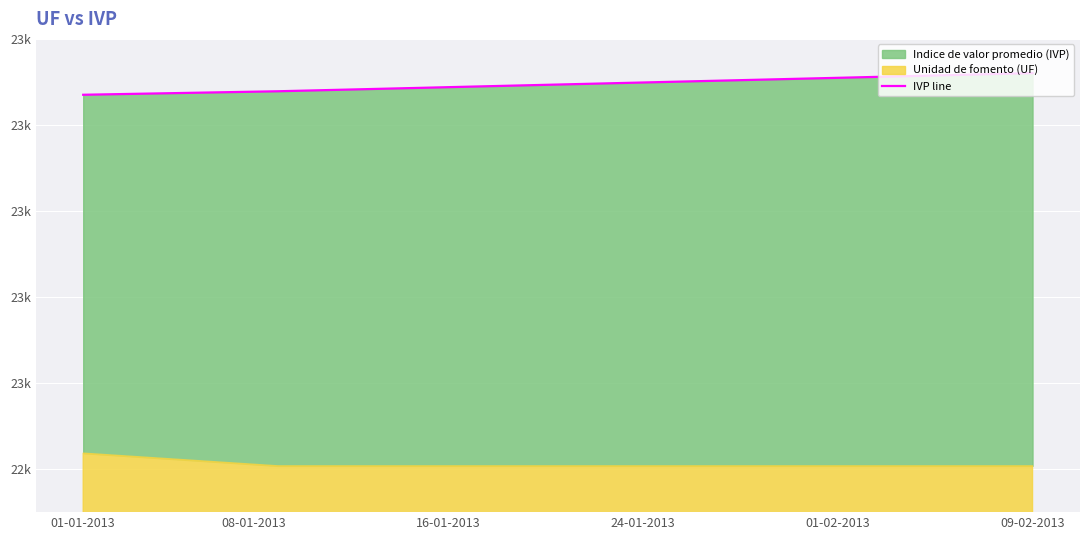

The value at 01-01-2013 is 23670.1. True or false?

True